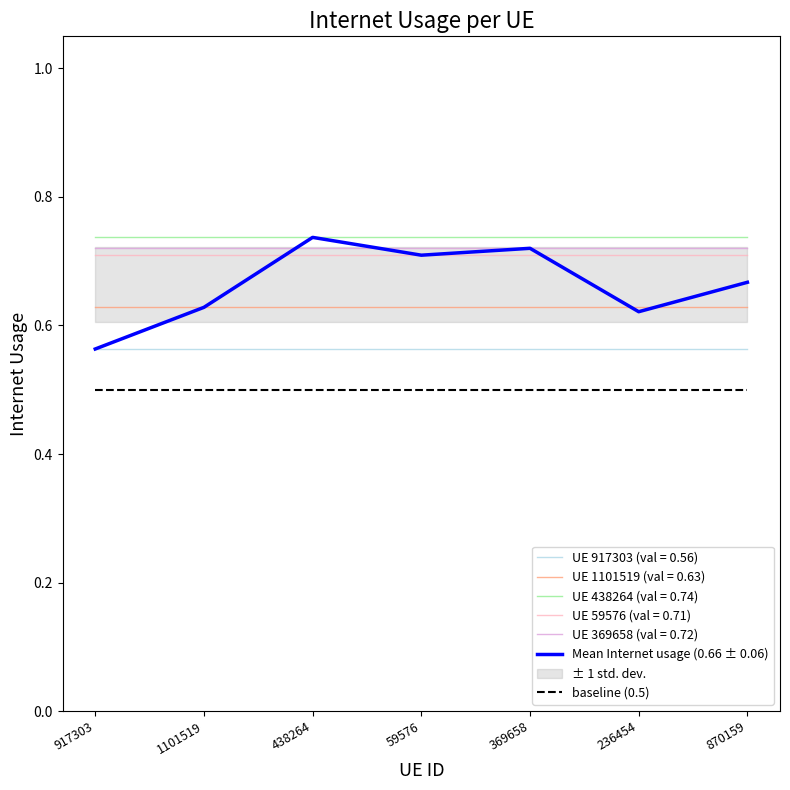

True or false: UE 1101519 (val = 0.63) and UE 917303 (val = 0.56) intersect in this chart.

False